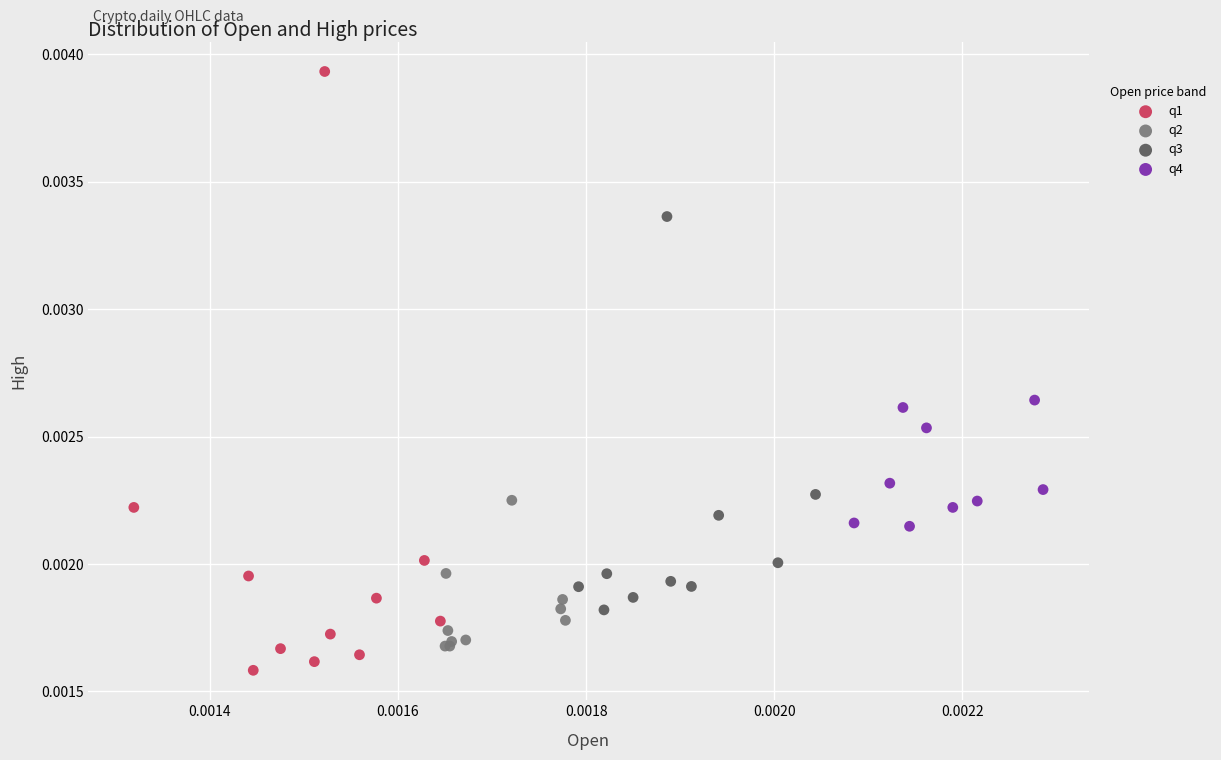

Which series has the widest spread of Y values?

q1